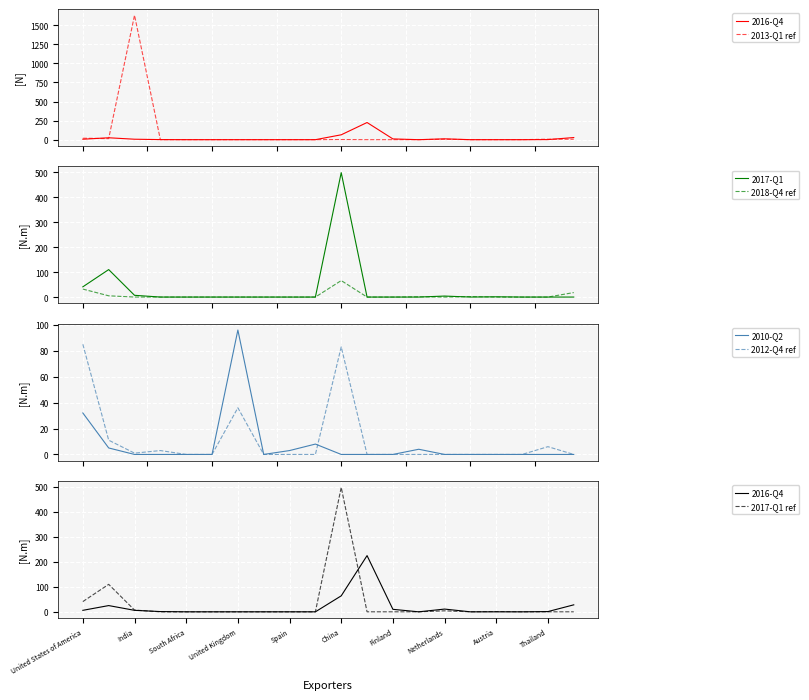

Rank the series by their maximum value, from lowest to highest.

2018-Q4, 2012-Q4, 2010-Q2, 2016-Q4, 2017-Q1, 2013-Q1